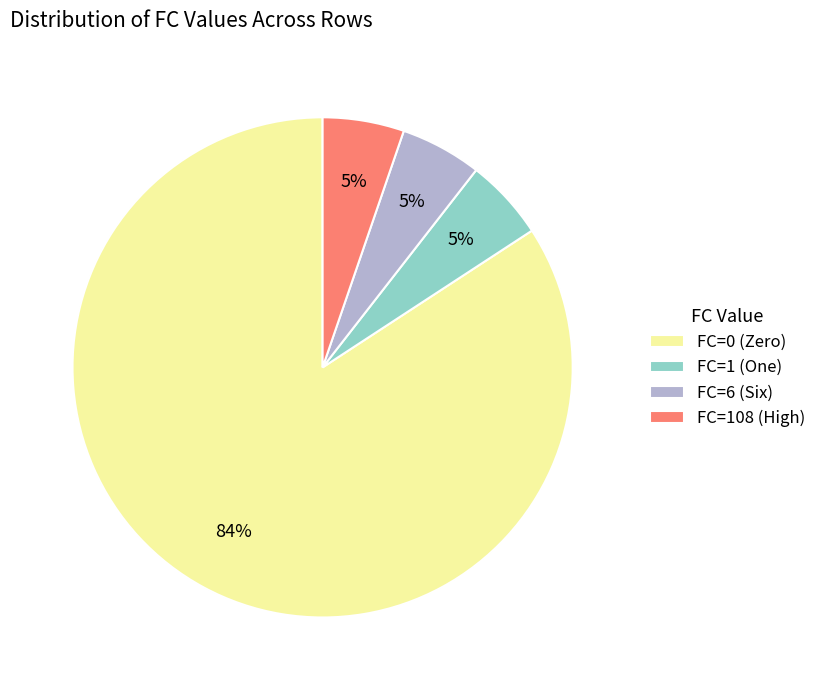

The FC=0 (Zero) slice represents 90% of the pie. True or false?

False